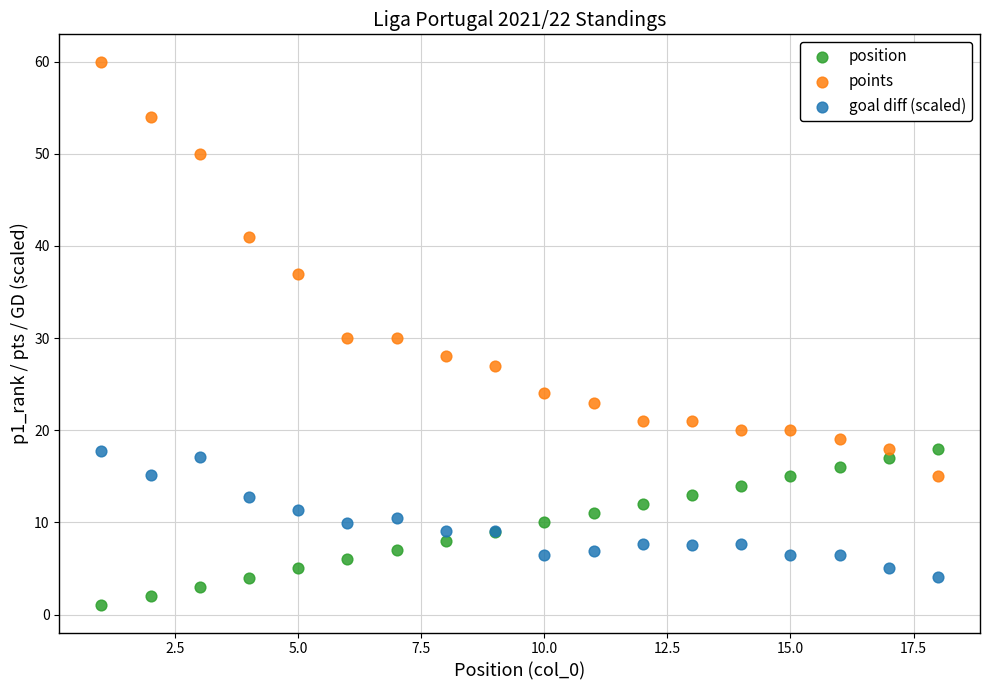

Which series reaches the maximum Y coordinate?

points